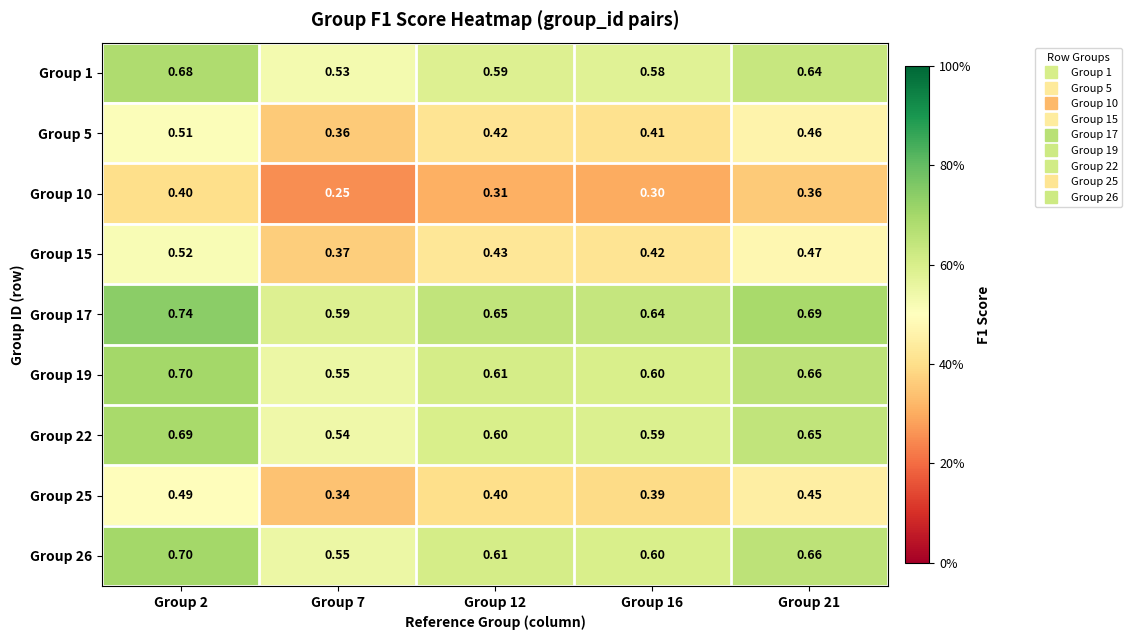

Is the value of Group 19 at Group 21 greater than the value of Group 25 at Group 2?

Yes